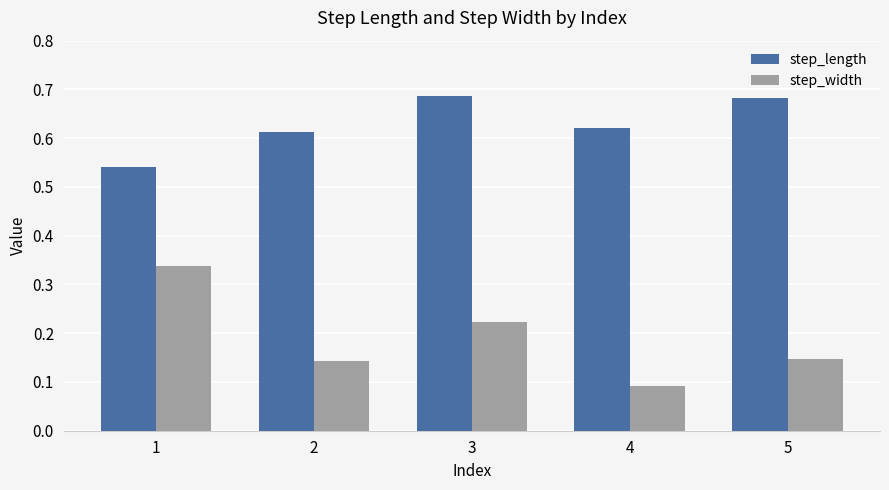

What is the sum of all step_length values?

3.1